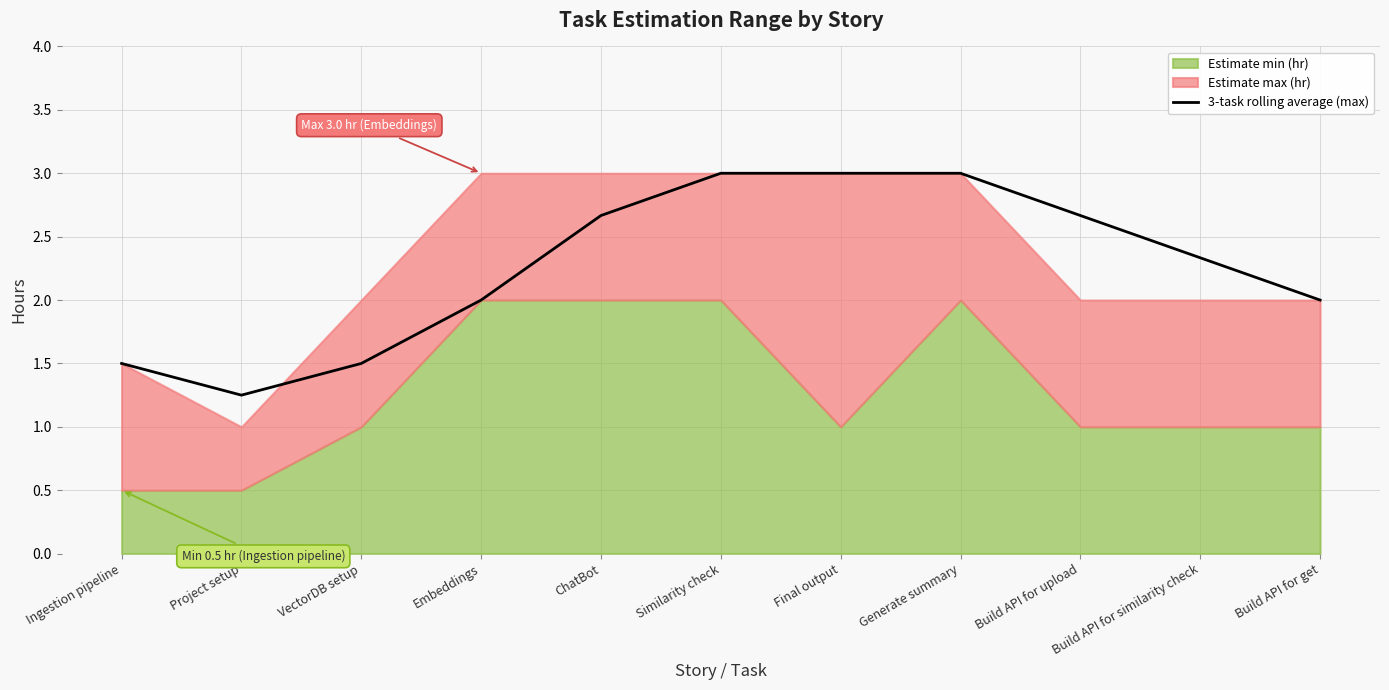

What is the change in value from Build API for similarity check to Build API for get?

-0.3